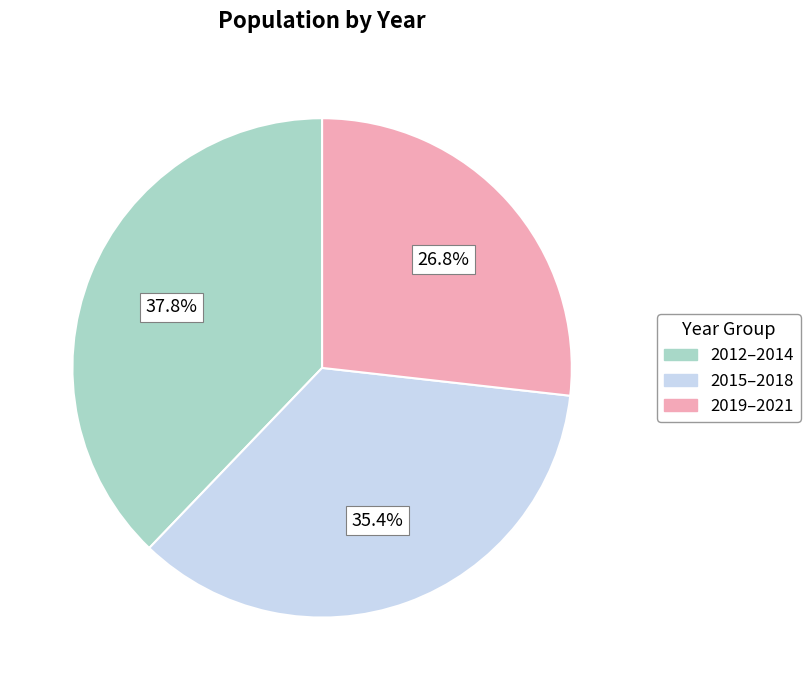

What percentage do 2015–2018 and 2019–2021 together represent?

62.2%